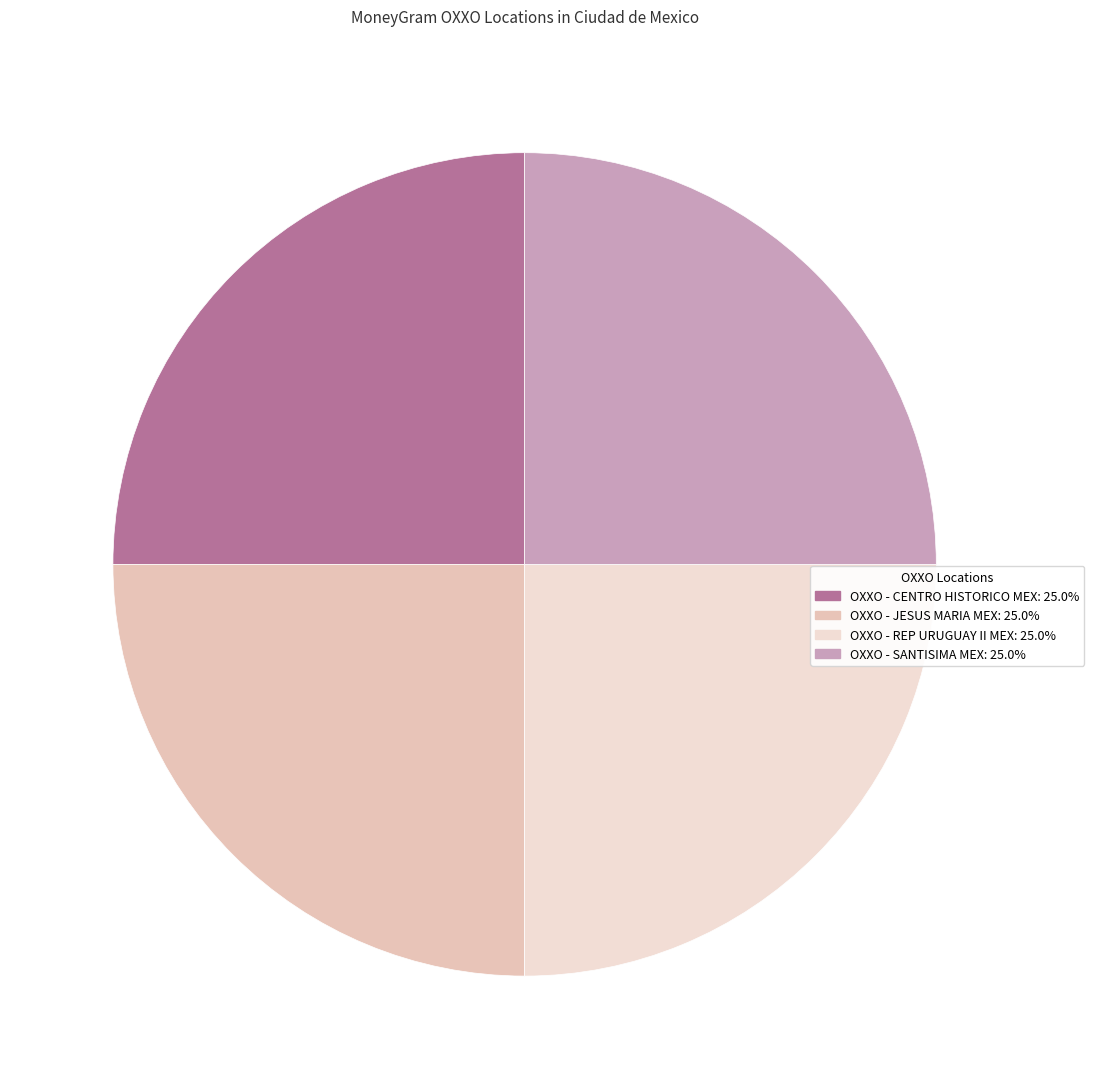

To the nearest percent, what percentage of the pie is OXXO - CENTRO HISTORICO MEX?

25%